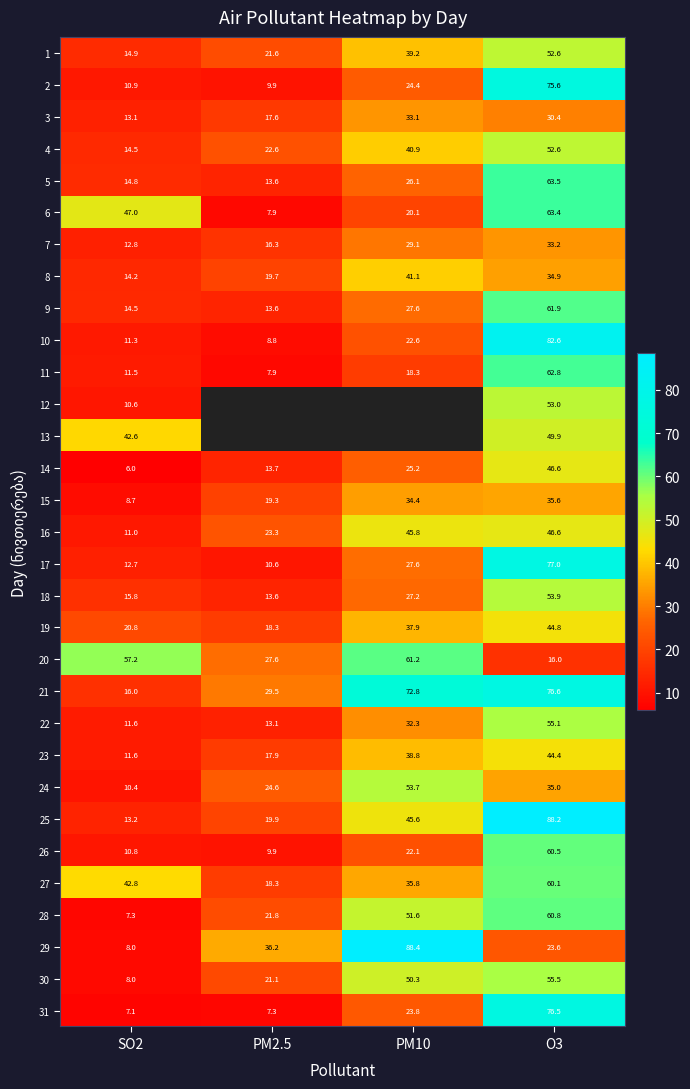

What is the difference between the maximum and minimum values in the 17 series?

66.4